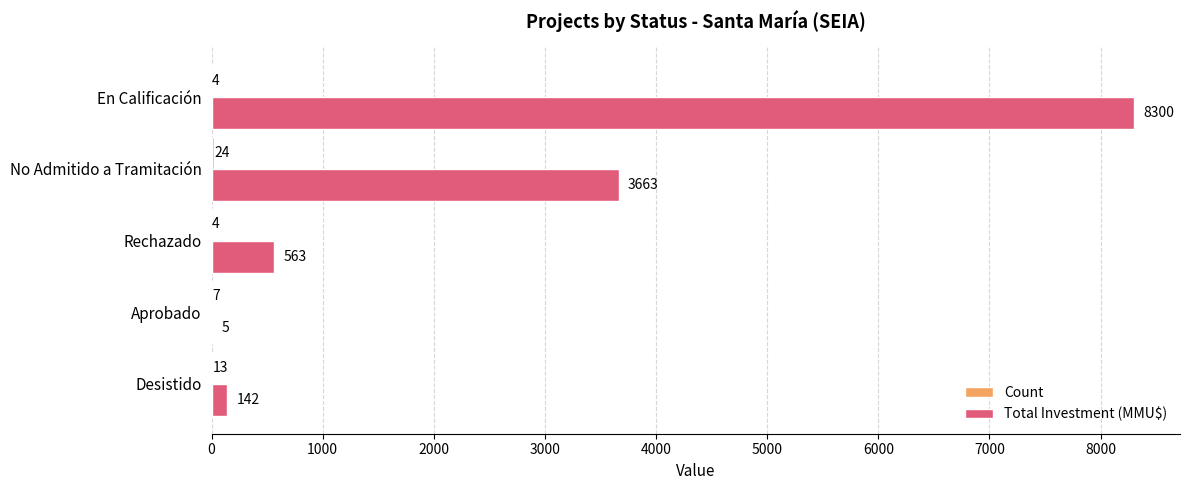

Which series has the largest range (max minus min)?

Total Investment (MMU$)